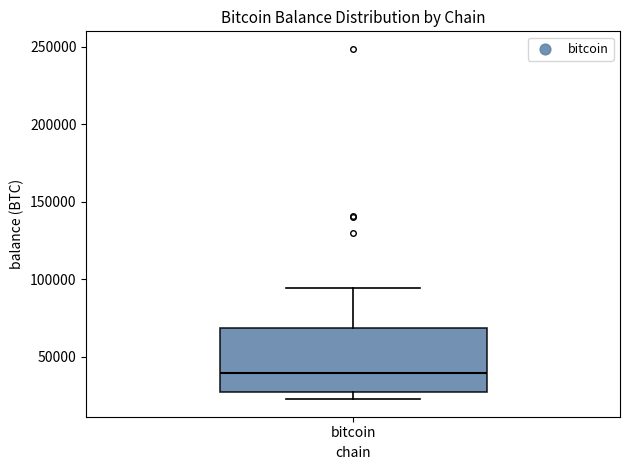

Read this box plot against the y-axis: the position of the median line, the range covered by the box, and the ends of both whiskers. The values are not printed on the chart, so give them approximately, as read against the axis.

median 40000, box 25000 to 70000, whiskers 25000 (just below the box's lower edge) to 95000